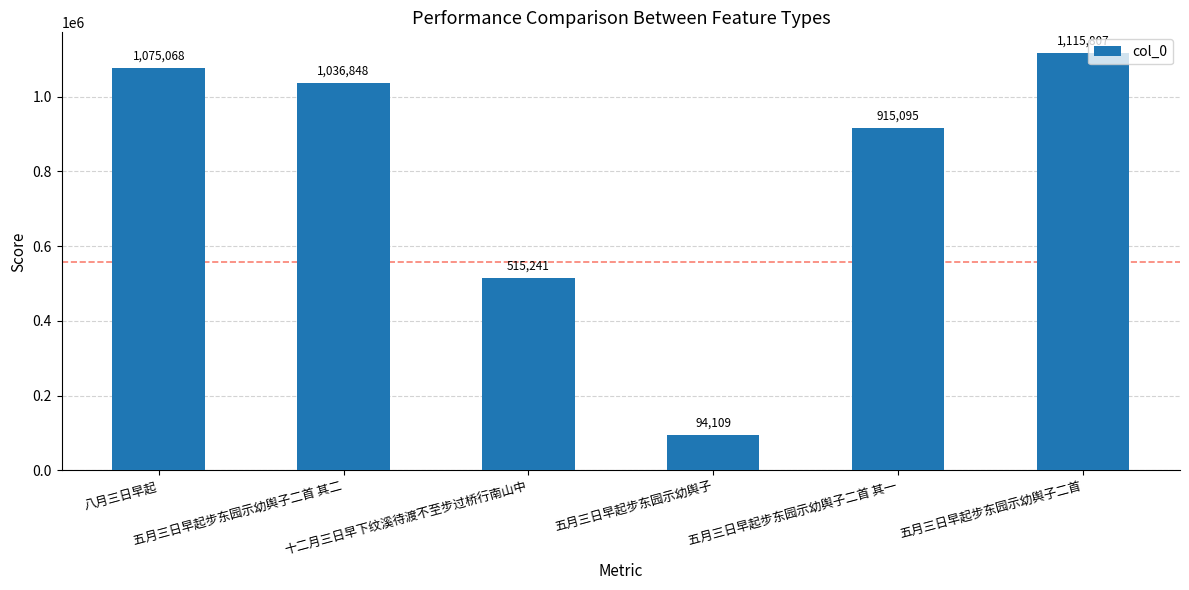

What is the label of the 6th bar from the right?

八月三日早起